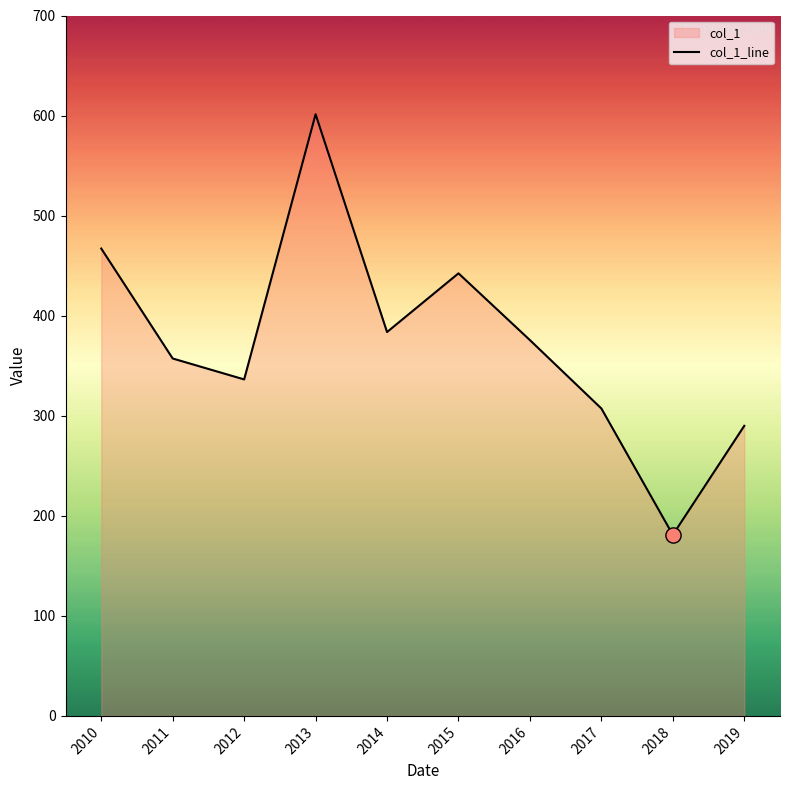

Between 2012 and 2017, which is larger?

2012